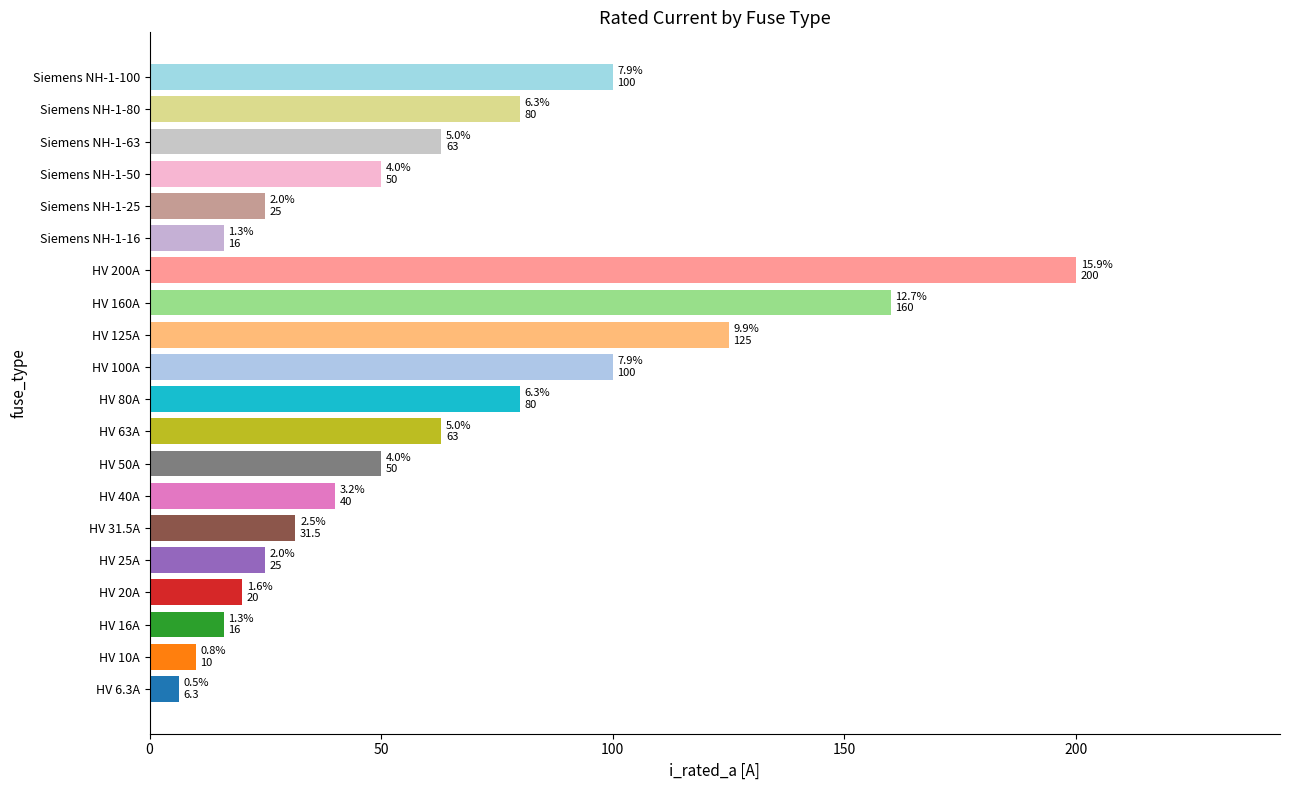

Reading bottom to top, extract all data points from this chart.

HV 6.3A=6.3	HV 10A=10.0	HV 16A=16.0	HV 20A=20.0	HV 25A=25.0	HV 31.5A=31.5	HV 40A=40.0	HV 50A=50.0	HV 63A=63.0	HV 80A=80.0	HV 100A=100.0	HV 125A=125.0	HV 160A=160.0	HV 200A=200.0	Siemens NH-1-16=16.0	Siemens NH-1-25=25.0	Siemens NH-1-50=50.0	Siemens NH-1-63=63.0	Siemens NH-1-80=80.0	Siemens NH-1-100=100.0